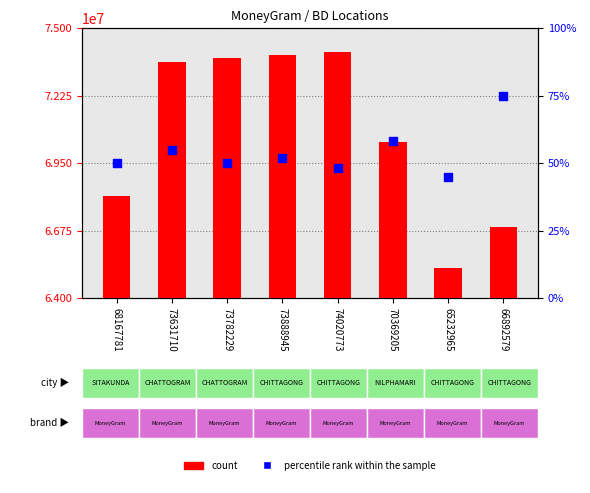

What are all the series names shown in the legend?

count, percentile rank within the sample